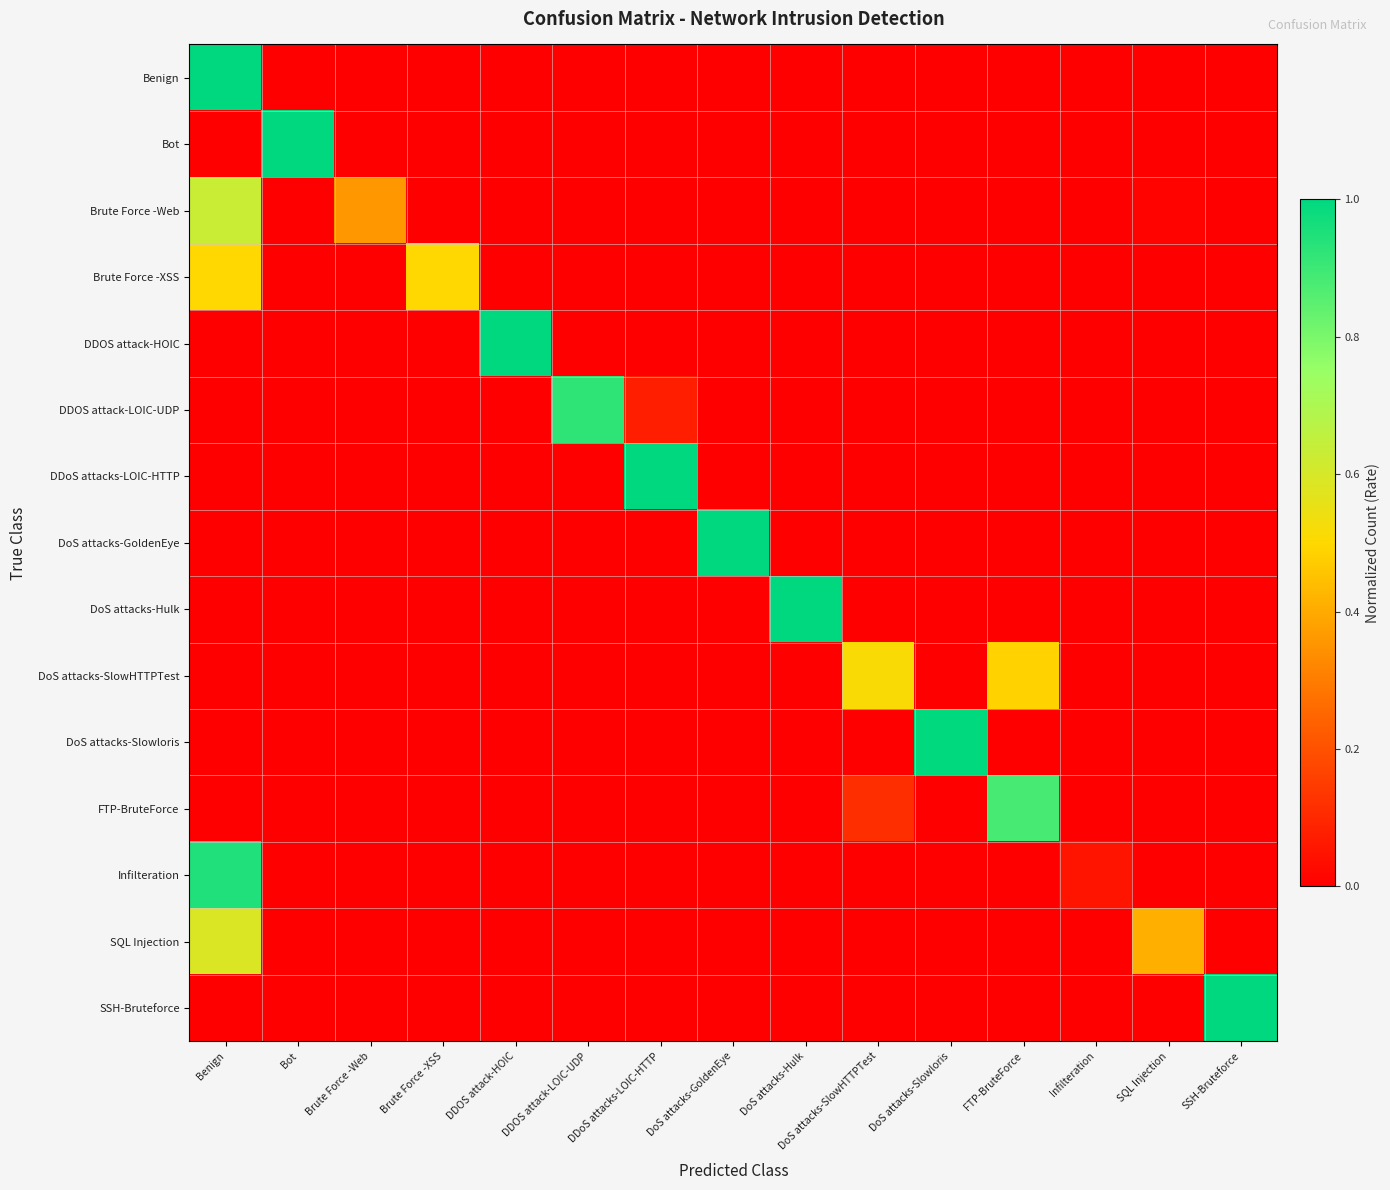

List the series in order of their peak value, lowest first.

Brute Force -XSS, DoS attacks-SlowHTTPTest, SQL Injection, Brute Force -Web, FTP-BruteForce, DDOS attack-LOIC-UDP, Infilteration, DoS attacks-Slowloris, Benign, DDoS attacks-LOIC-HTTP, DDOS attack-HOIC, Bot, SSH-Bruteforce, DoS attacks-GoldenEye, DoS attacks-Hulk